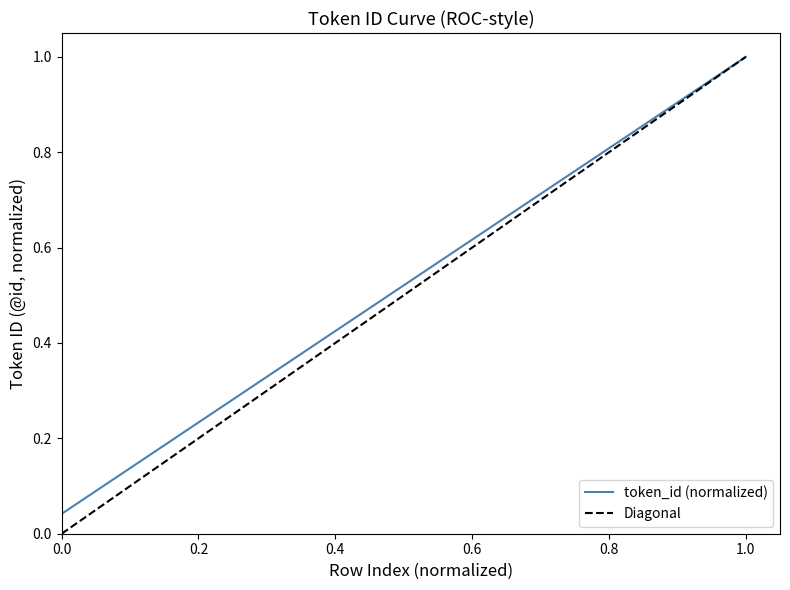

Reading left to right, extract all data points from this chart.

0.0	0.1	0.1	0.2	0.2	0.2	0.3	0.3	0.4	0.4	0.5	0.5	0.5	0.6	0.6	0.7	0.7	0.8	0.8	0.8	0.9	0.9	1.0	1.0